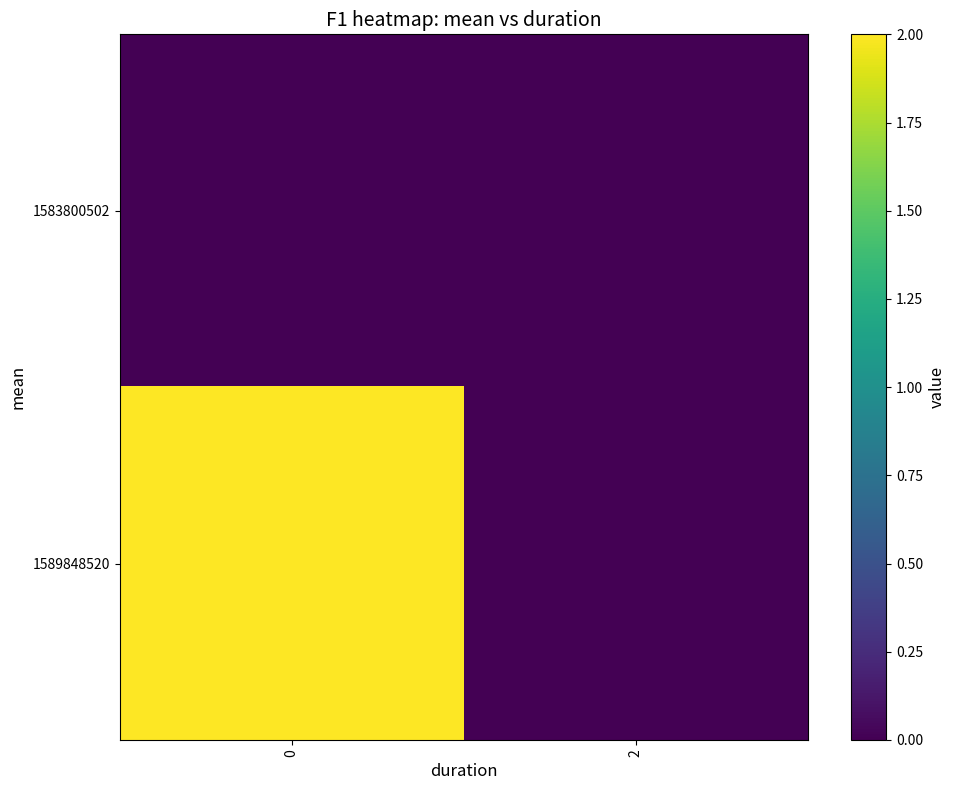

How many series are shown in this chart?

2